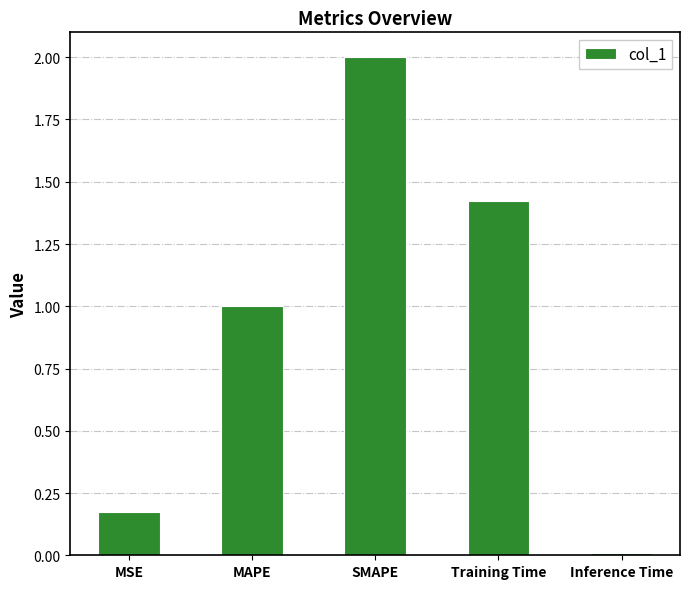

What position from the right is MAPE?

4